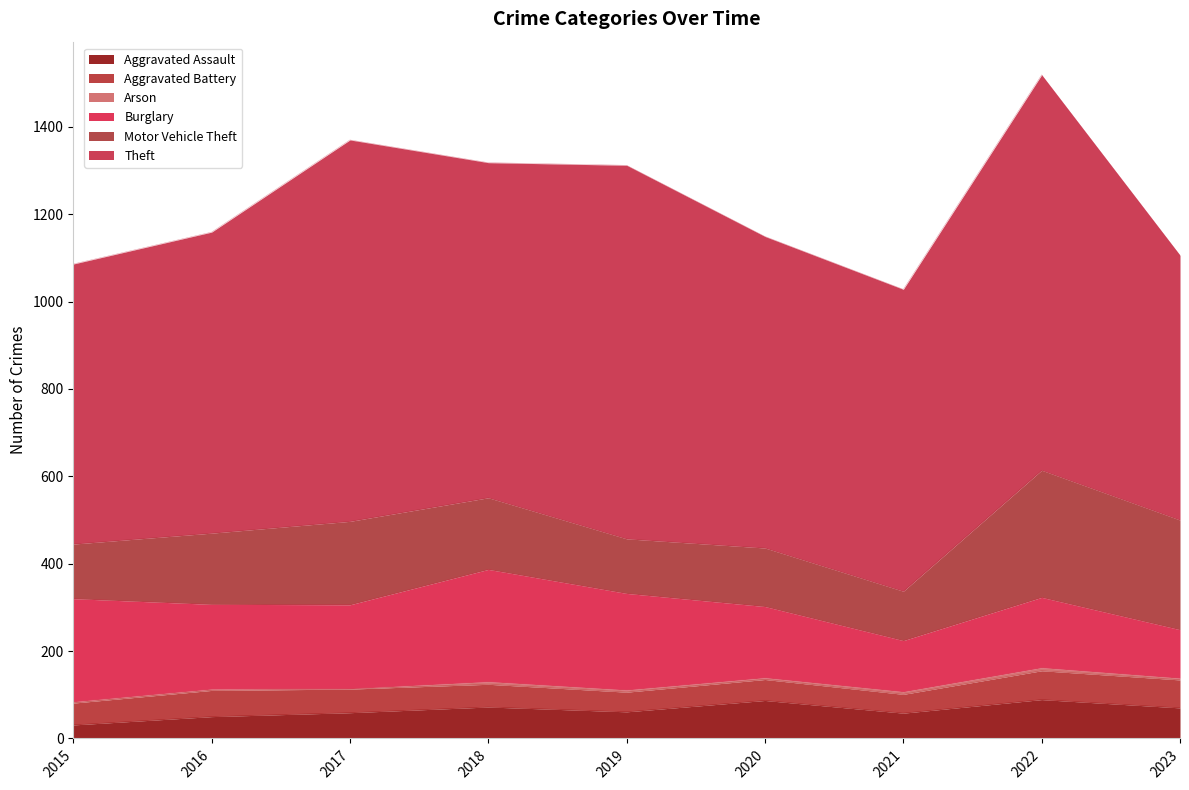

What is the sum of all Arson values?

39